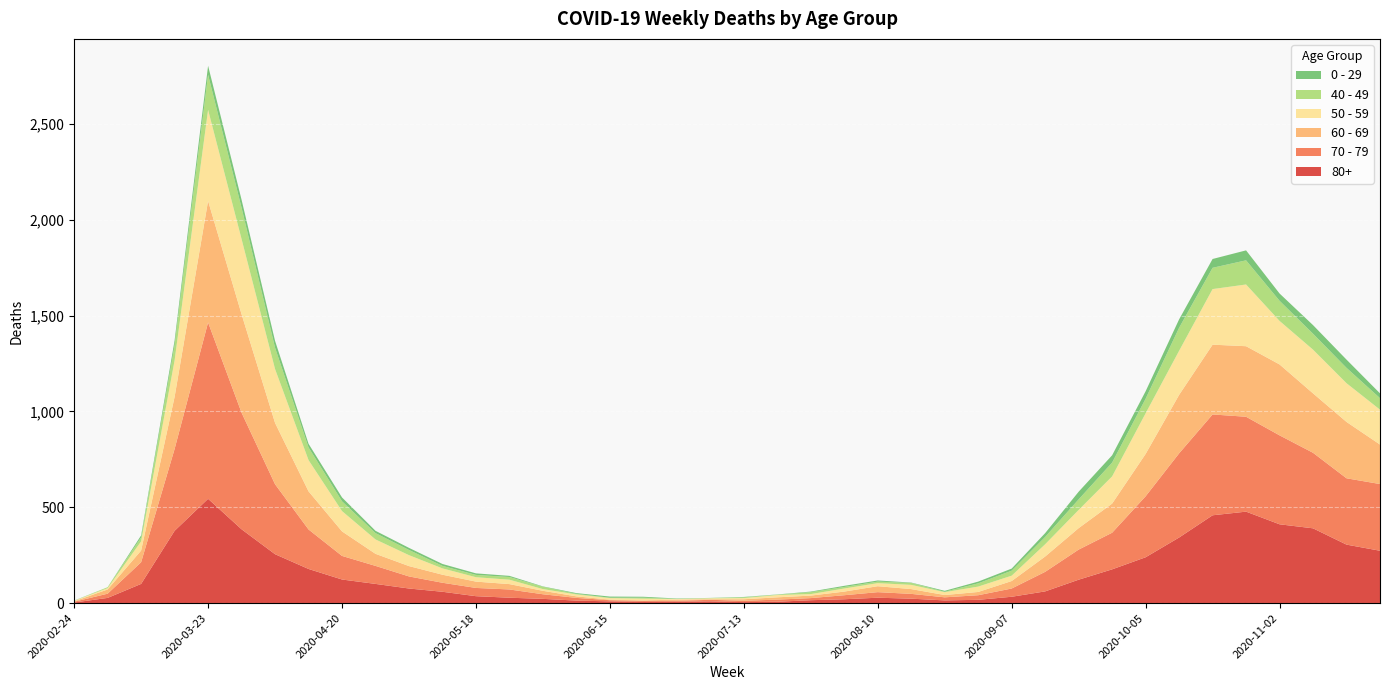

Reading left to right, what are all the values shown in this chart?

80+: 2020-02-24=3	2020-03-02=27	2020-03-09=100	2020-03-16=377	2020-03-23=544	2020-03-30=385	2020-04-06=255	2020-04-13=178	2020-04-20=123	2020-04-27=100	2020-05-04=76	2020-05-11=59	2020-05-18=36	2020-05-25=28	2020-06-01=22	2020-06-08=13	2020-06-15=9	2020-06-22=6	2020-06-29=7	2020-07-06=9	2020-07-13=5	2020-07-20=7	2020-07-27=15	2020-08-03=20	2020-08-10=28	2020-08-17=23	2020-08-24=14	2020-08-31=17	2020-09-07=33	2020-09-14=61	2020-09-21=122	2020-09-28=176	2020-10-05=239	2020-10-12=342	2020-10-19=458	2020-10-26=477	2020-11-02=411	2020-11-09=390	2020-11-16=305	2020-11-23=273
70 - 79: 2020-02-24=4	2020-03-02=22	2020-03-09=113	2020-03-16=427	2020-03-23=920	2020-03-30=608	2020-04-06=365	2020-04-13=206	2020-04-20=123	2020-04-27=94	2020-05-04=63	2020-05-11=47	2020-05-18=43	2020-05-25=43	2020-06-01=24	2020-06-08=14	2020-06-15=6	2020-06-22=5	2020-06-29=5	2020-07-06=8	2020-07-13=7	2020-07-20=11	2020-07-27=11	2020-08-03=21	2020-08-10=29	2020-08-17=25	2020-08-24=16	2020-08-31=24	2020-09-07=43	2020-09-14=102	2020-09-21=157	2020-09-28=191	2020-10-05=318	2020-10-12=439	2020-10-19=526	2020-10-26=495	2020-11-02=464	2020-11-09=394	2020-11-16=346	2020-11-23=348
60 - 69: 2020-02-24=2	2020-03-02=22	2020-03-09=61	2020-03-16=272	2020-03-23=634	2020-03-30=514	2020-04-06=320	2020-04-13=199	2020-04-20=128	2020-04-27=63	2020-05-04=54	2020-05-11=42	2020-05-18=33	2020-05-25=28	2020-06-01=18	2020-06-08=8	2020-06-15=3	2020-06-22=3	2020-06-29=6	2020-07-06=3	2020-07-13=8	2020-07-20=12	2020-07-27=13	2020-08-03=19	2020-08-10=31	2020-08-17=25	2020-08-24=12	2020-08-31=17	2020-09-07=39	2020-09-14=80	2020-09-21=112	2020-09-28=152	2020-10-05=221	2020-10-12=305	2020-10-19=364	2020-10-26=368	2020-11-02=370	2020-11-09=310	2020-11-16=294	2020-11-23=206
50 - 59: 2020-02-24=3	2020-03-02=7	2020-03-09=48	2020-03-16=190	2020-03-23=475	2020-03-30=392	2020-04-06=281	2020-04-13=163	2020-04-20=106	2020-04-27=75	2020-05-04=57	2020-05-11=33	2020-05-18=23	2020-05-25=23	2020-06-01=9	2020-06-08=10	2020-06-15=8	2020-06-22=9	2020-06-29=3	2020-07-06=5	2020-07-13=6	2020-07-20=12	2020-07-27=8	2020-08-03=16	2020-08-10=16	2020-08-17=22	2020-08-24=15	2020-08-31=28	2020-09-07=28	2020-09-14=64	2020-09-21=95	2020-09-28=142	2020-10-05=212	2020-10-12=230	2020-10-19=290	2020-10-26=322	2020-11-02=227	2020-11-09=228	2020-11-16=202	2020-11-23=182
40 - 49: 2020-02-24=0	2020-03-02=5	2020-03-09=21	2020-03-16=79	2020-03-23=183	2020-03-30=163	2020-04-06=111	2020-04-13=66	2020-04-20=51	2020-04-27=33	2020-05-04=27	2020-05-11=13	2020-05-18=12	2020-05-25=14	2020-06-01=12	2020-06-08=3	2020-06-15=2	2020-06-22=5	2020-06-29=1	2020-07-06=1	2020-07-13=4	2020-07-20=2	2020-07-27=10	2020-08-03=8	2020-08-10=8	2020-08-17=10	2020-08-24=2	2020-08-31=17	2020-09-07=26	2020-09-14=38	2020-09-21=55	2020-09-28=72	2020-10-05=76	2020-10-12=120	2020-10-19=111	2020-10-26=126	2020-11-02=105	2020-11-09=83	2020-11-16=80	2020-11-23=60
0 - 29: 2020-02-24=1	2020-03-02=0	2020-03-09=10	2020-03-16=25	2020-03-23=47	2020-03-30=42	2020-04-06=36	2020-04-13=19	2020-04-20=20	2020-04-27=12	2020-05-04=11	2020-05-11=10	2020-05-18=8	2020-05-25=6	2020-06-01=2	2020-06-08=4	2020-06-15=6	2020-06-22=5	2020-06-29=2	2020-07-06=1	2020-07-13=2	2020-07-20=1	2020-07-27=3	2020-08-03=6	2020-08-10=6	2020-08-17=2	2020-08-24=5	2020-08-31=9	2020-09-07=11	2020-09-14=20	2020-09-21=40	2020-09-28=38	2020-10-05=39	2020-10-12=44	2020-10-19=46	2020-10-26=52	2020-11-02=38	2020-11-09=45	2020-11-16=43	2020-11-23=25